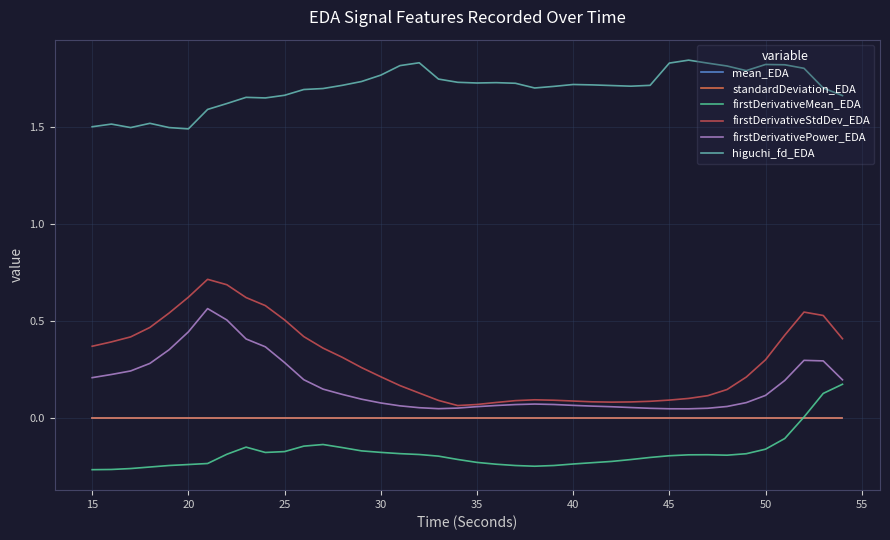

Which series has the widest spread of values?

firstDerivativeStdDev_EDA